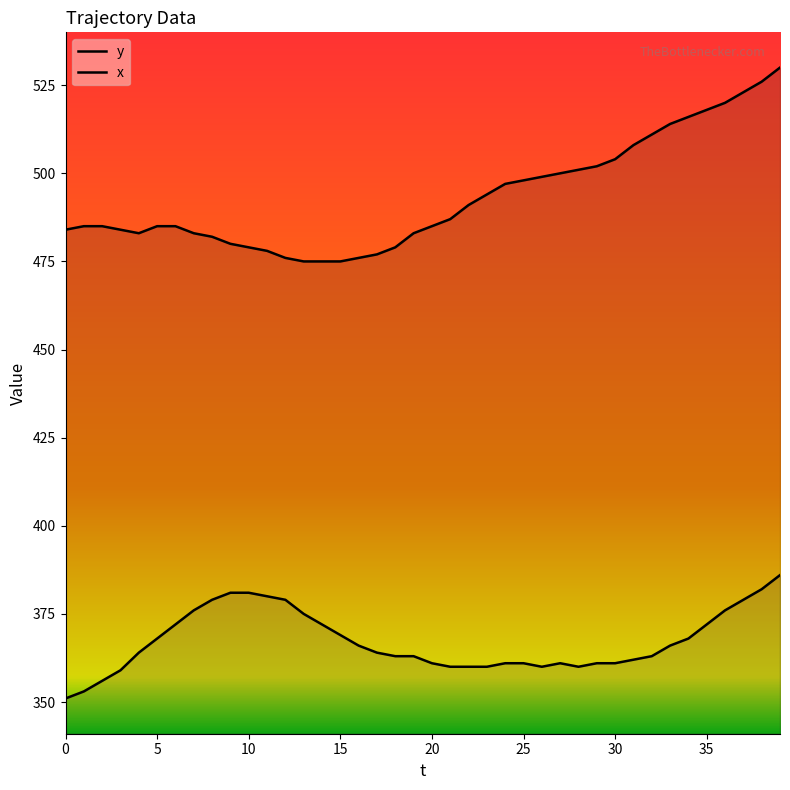

What is the sum of all x values?

14691